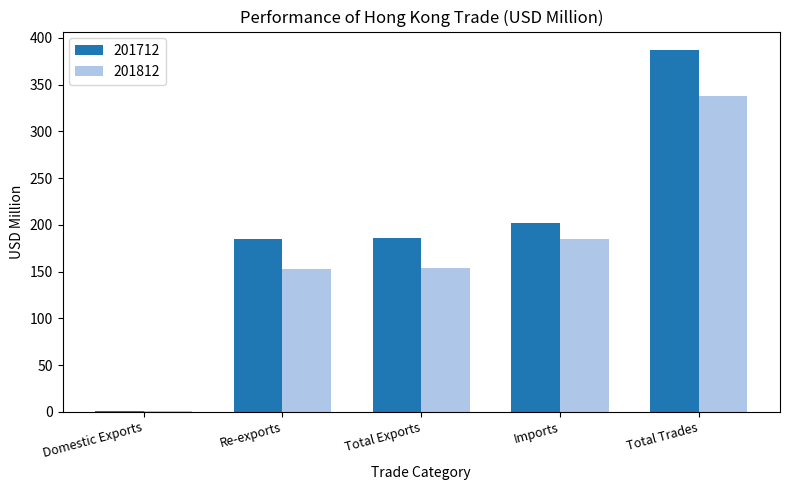

Which series changed the most between Total Exports and Total Trades?

201712